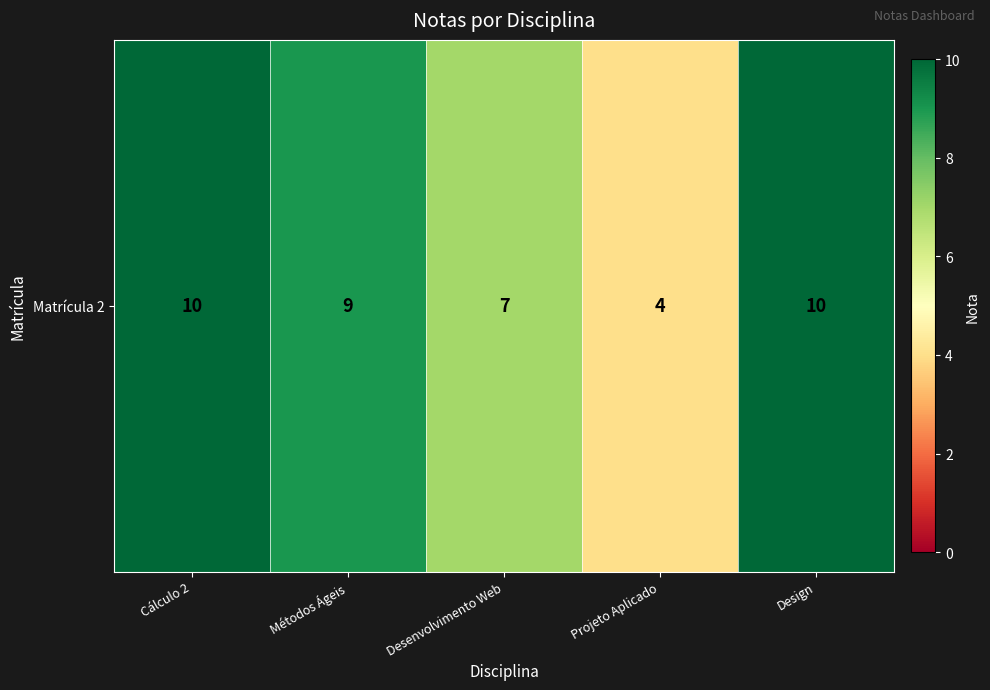

Reading left to right, what are all the values shown in this chart?

10	9	7	4	10